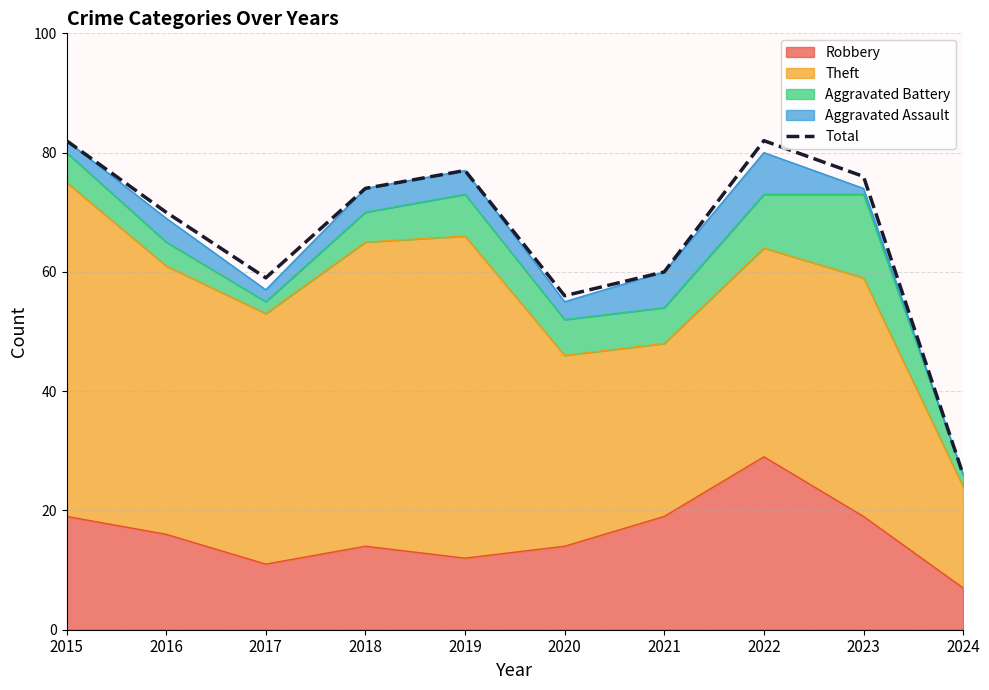

What is the sum of all values?

662